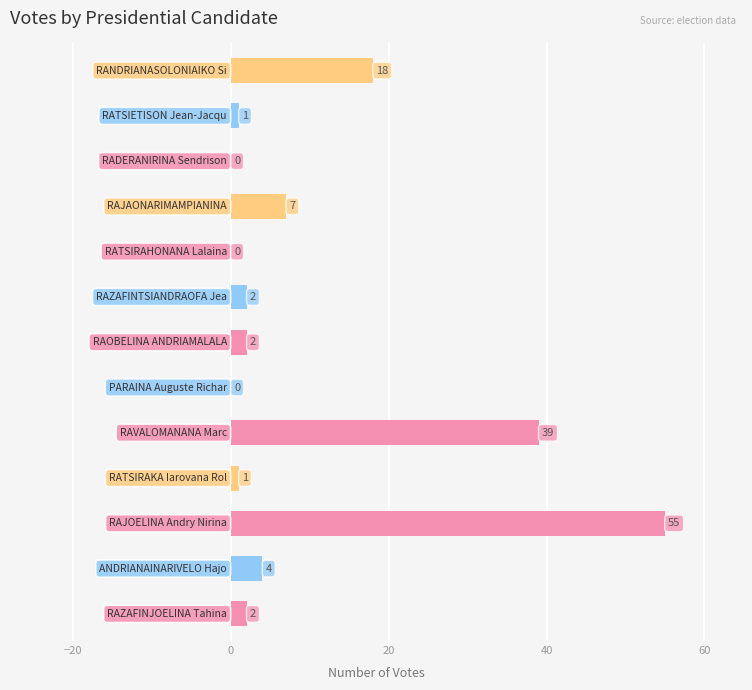

Does the chart contain stacked bars?

No